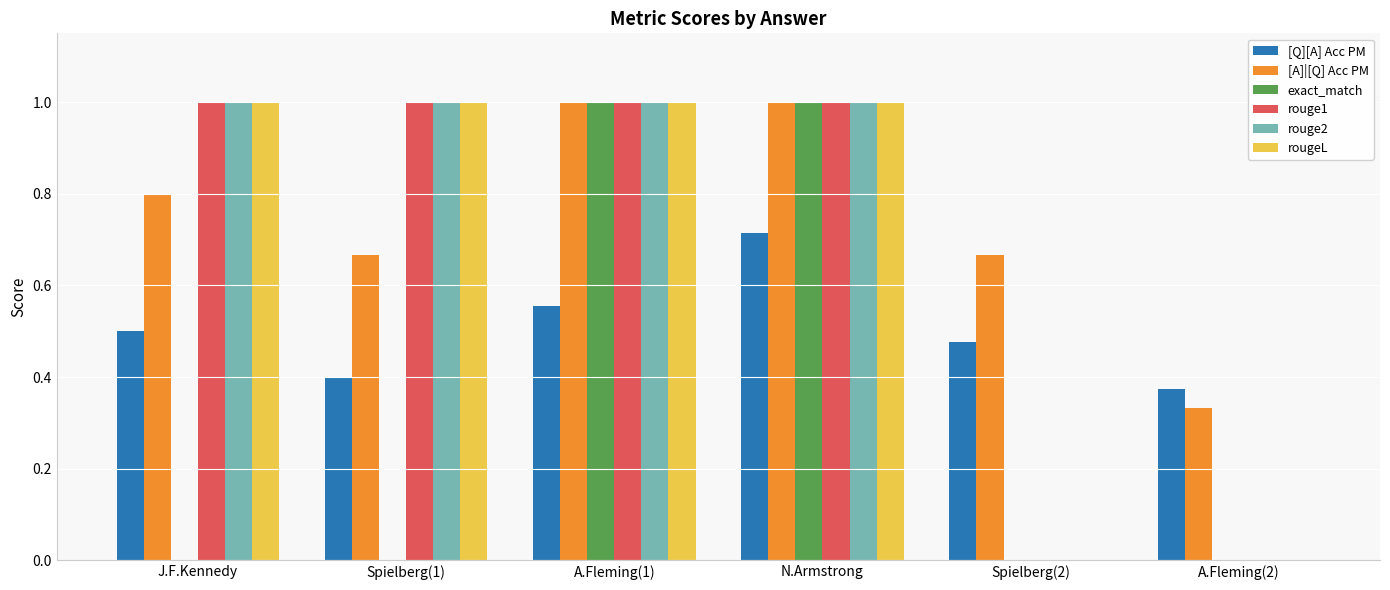

Is it true that rougeL equals 0.2 at N.Armstrong?

False